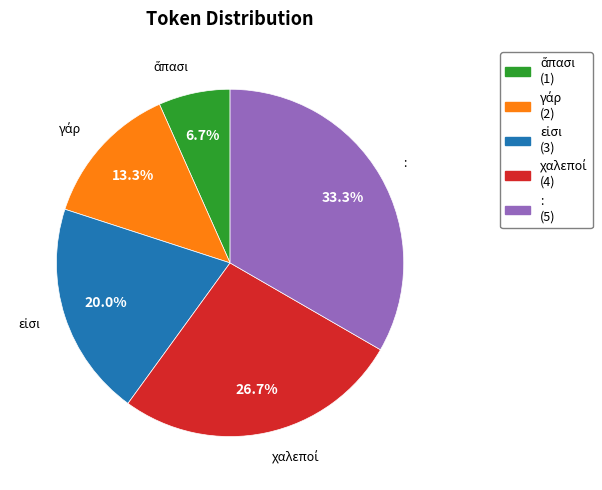

What is the largest slice in the pie chart?

: